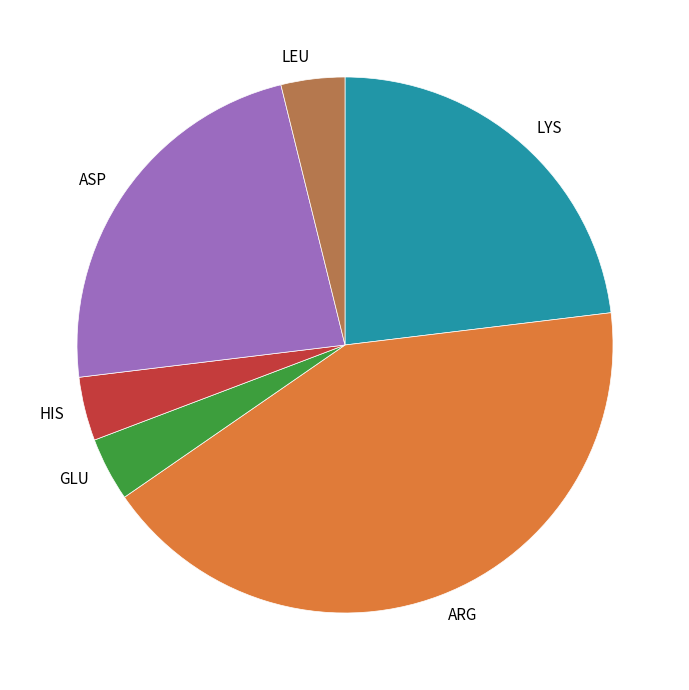

How many segments does this pie chart have?

6